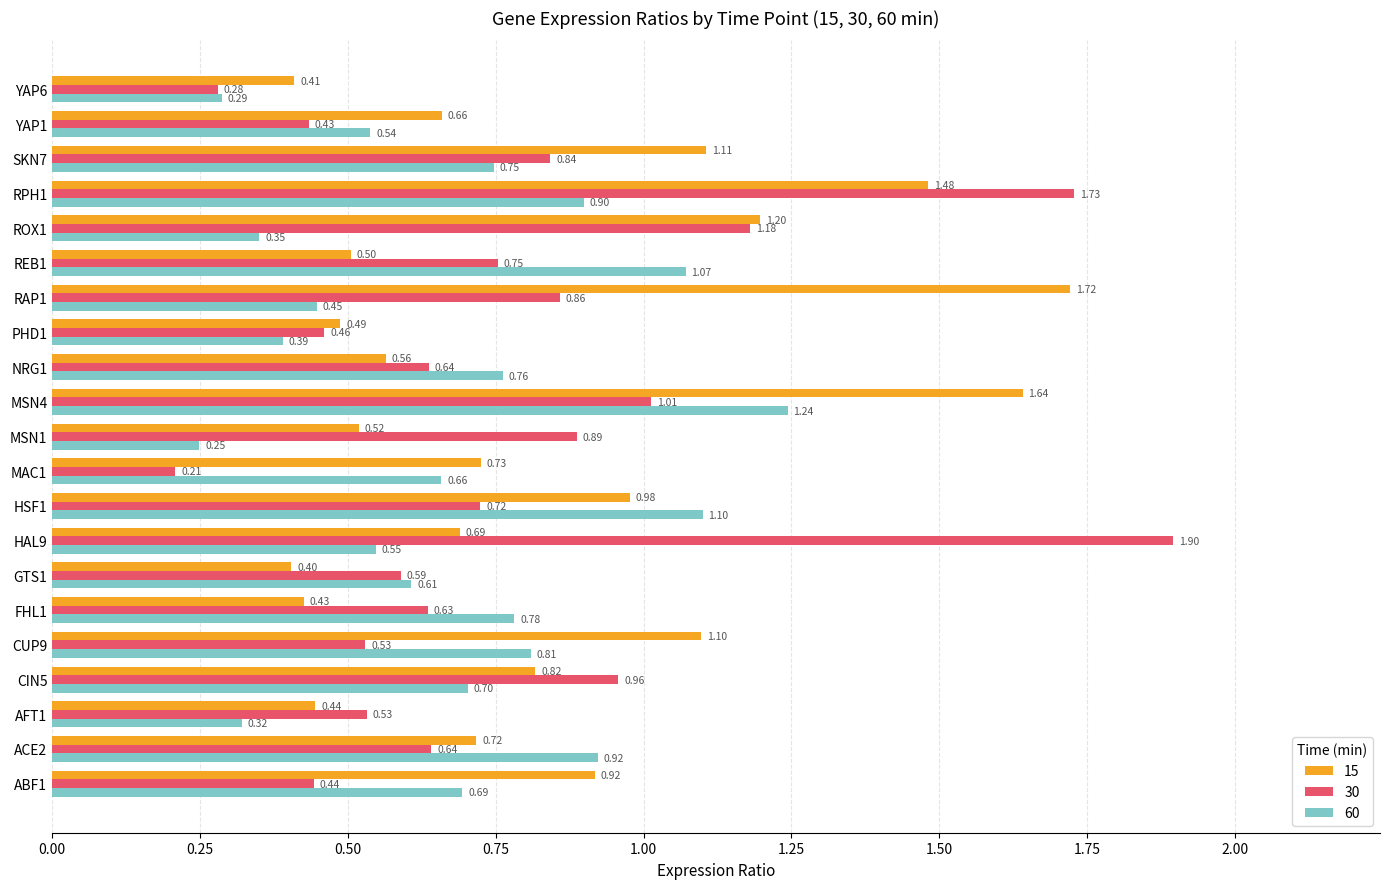

What value does the 30 series have at CUP9?

0.5